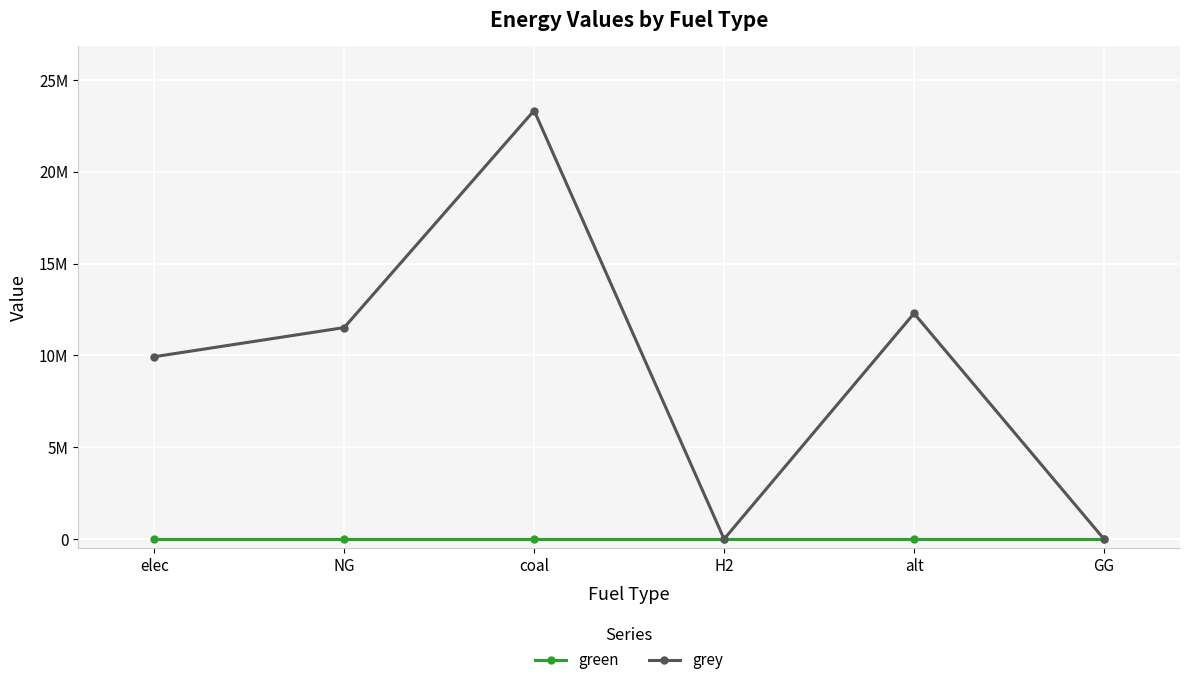

The value of grey at elec is 3353259.5. True or false?

False